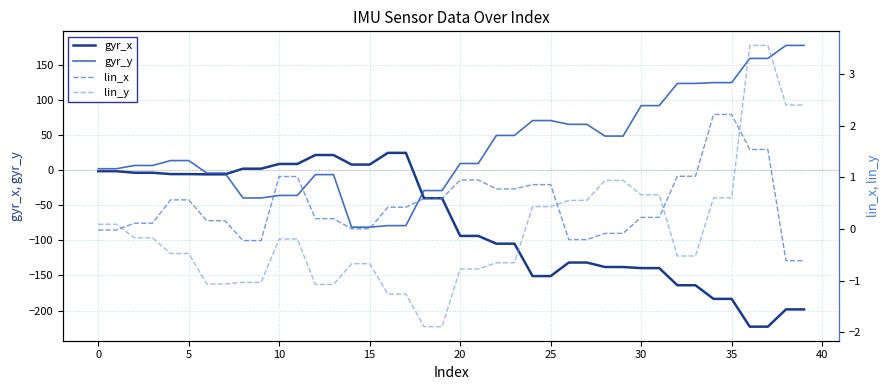

Between 26 and 33, which is larger?

26